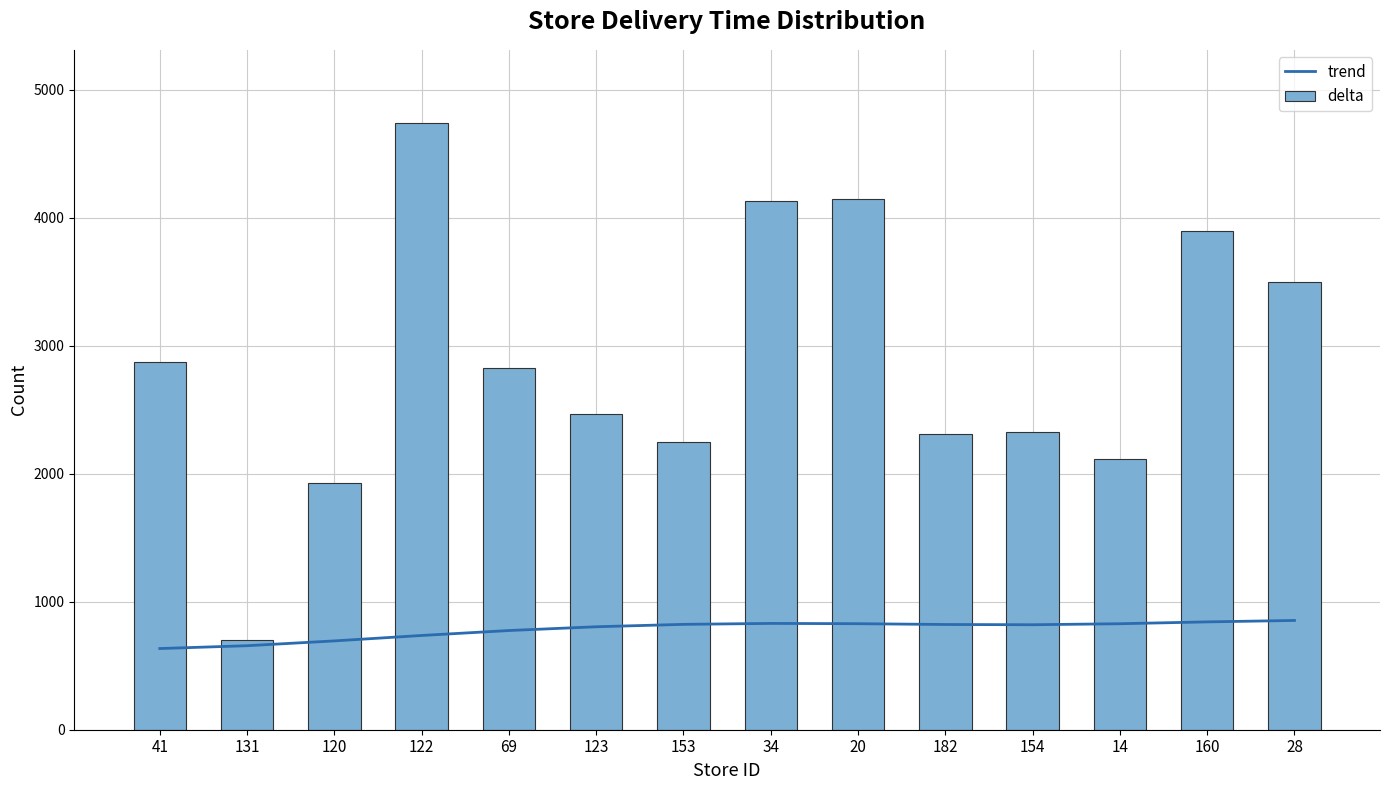

How many data points in delta are above 2827?

6